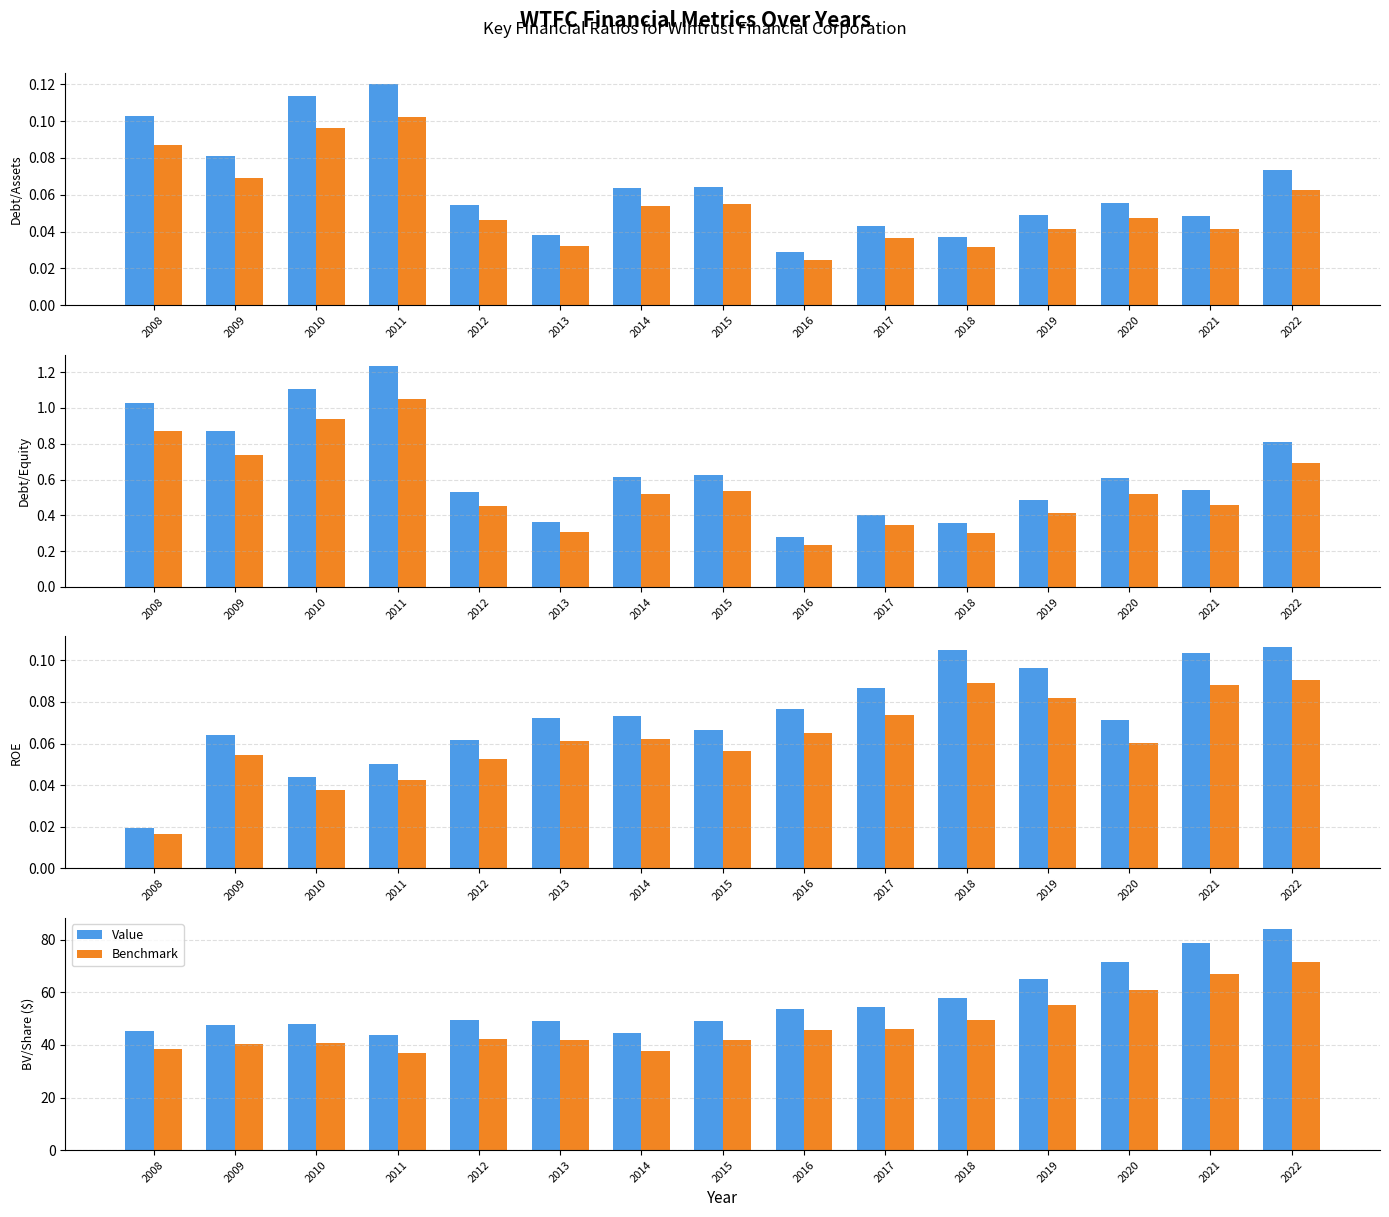

What is the minimum value for Benchmark?

37.1